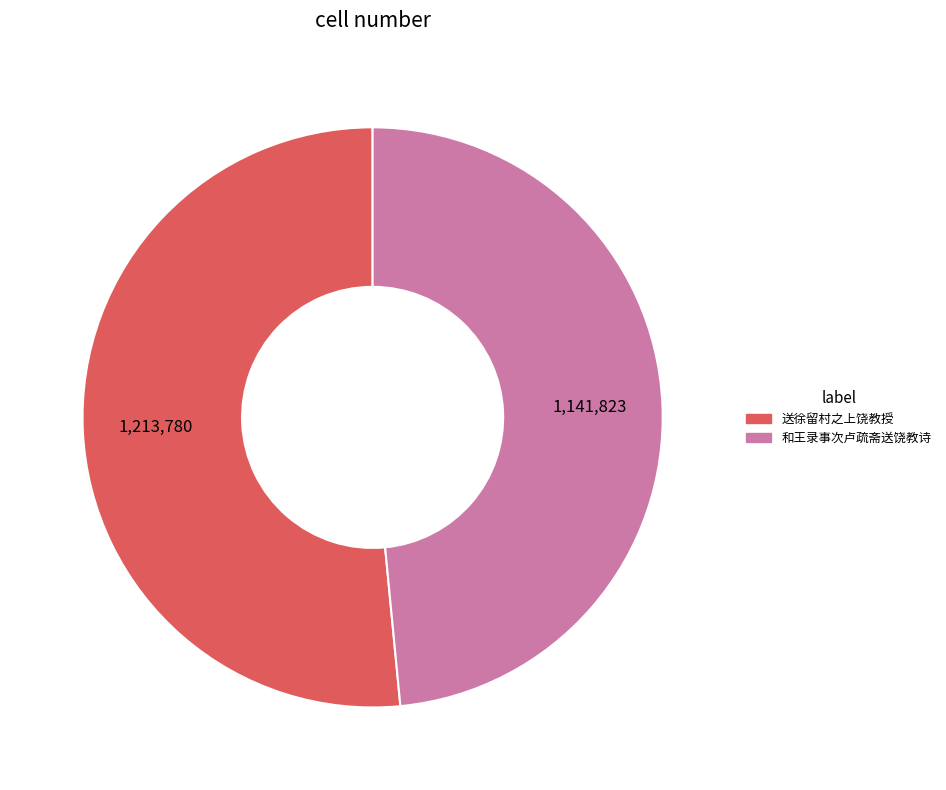

What is the largest slice in the pie chart?

送徐留村之上饶教授